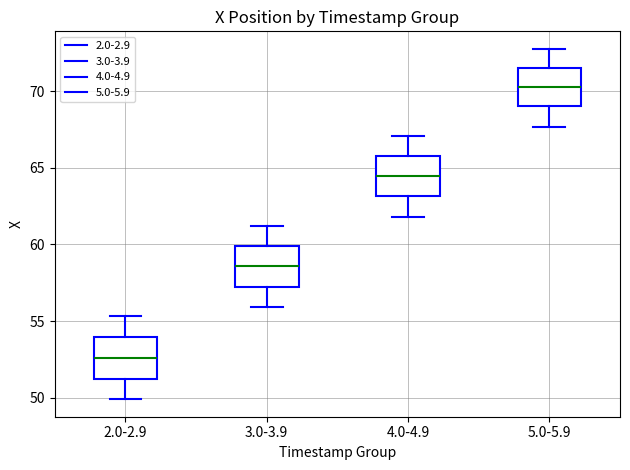

Reading left to right, transcribe this box plot: for each box, give where its median line is, the range the box spans, and where its two whiskers end, as read against the y-axis. The values are not printed on the chart, so give them approximately, as read against the axis.

2.0-2.9: median 52.5, box 51.5 to 54.0, whiskers 50.0 to 55.5
3.0-3.9: median 58.5, box 57.5 to 60.0, whiskers 56.0 to 61.0
4.0-4.9: median 64.5, box 63.0 to 66.0, whiskers 62.0 to 67.0
5.0-5.9: median 70.5, box 69.0 to 71.5, whiskers 67.5 to 73.0